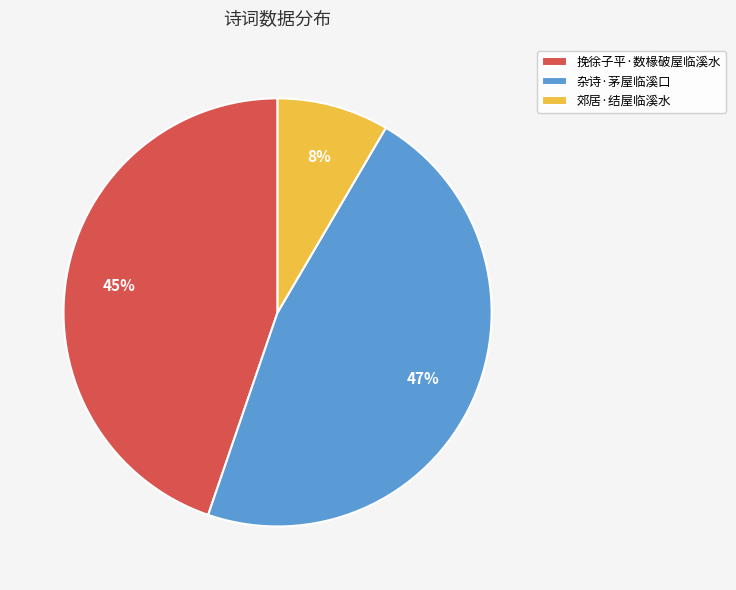

What is the ratio of the value at 杂诗·茅屋临溪口 to the value at 挽徐子平·数椽破屋临溪水?

1.0